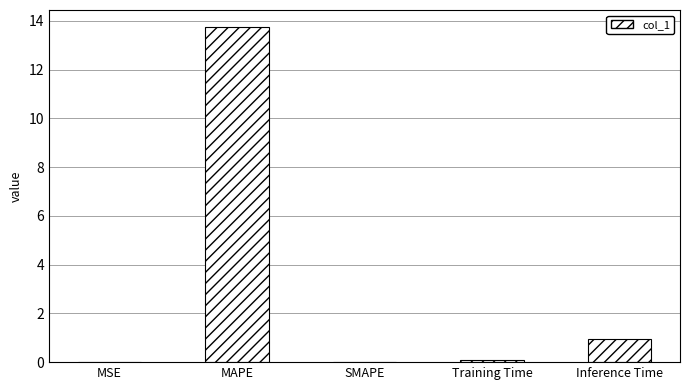

Between SMAPE and Inference Time, which is larger?

Inference Time